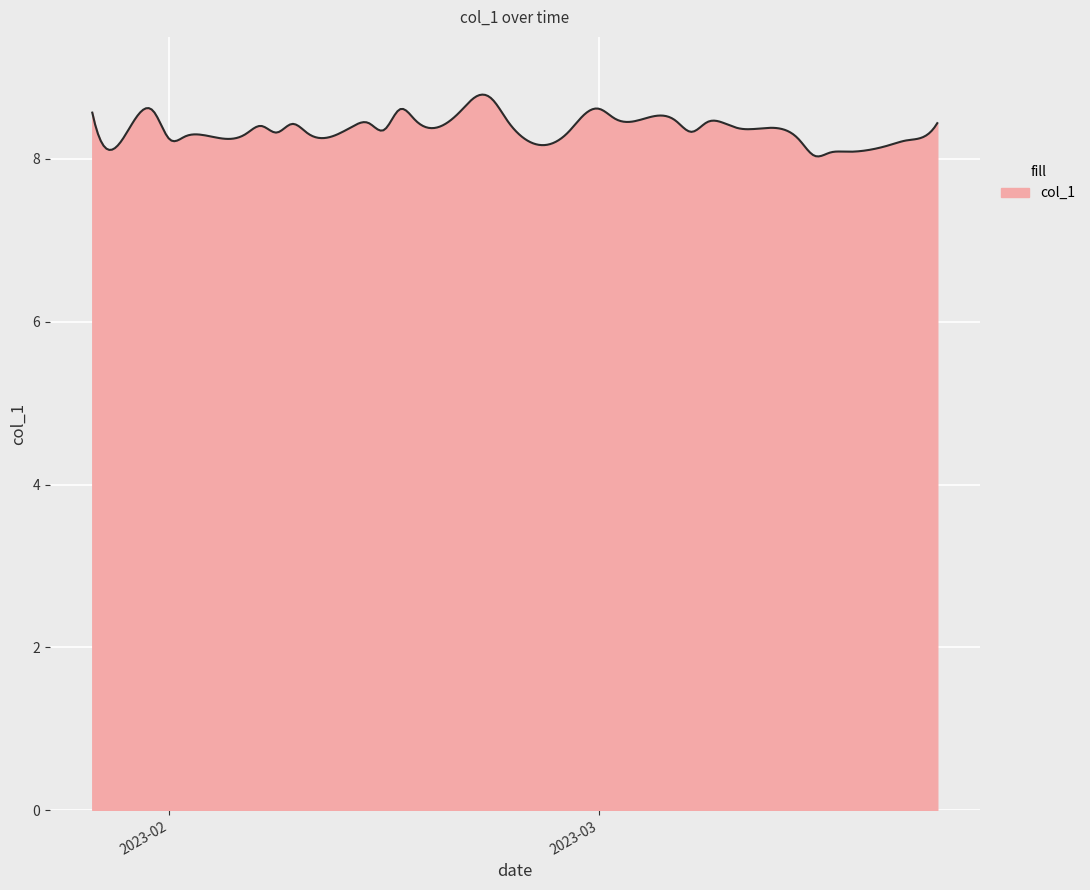

What is the smallest value displayed?

8.0